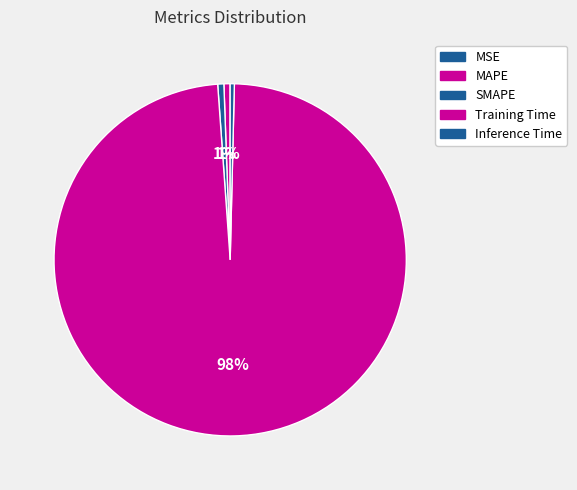

What percentage is NOT represented by MAPE?

99.4%